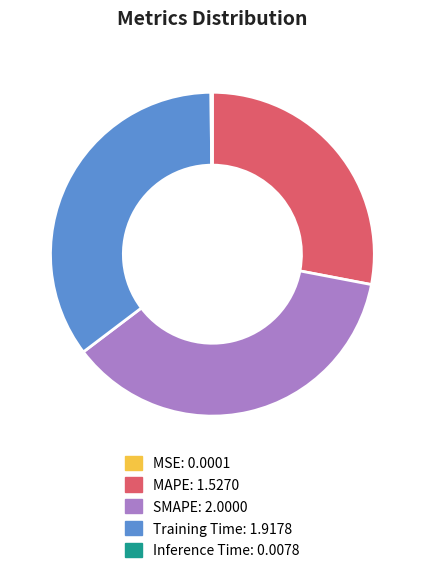

True or false: SMAPE accounts for 26% of the total.

False